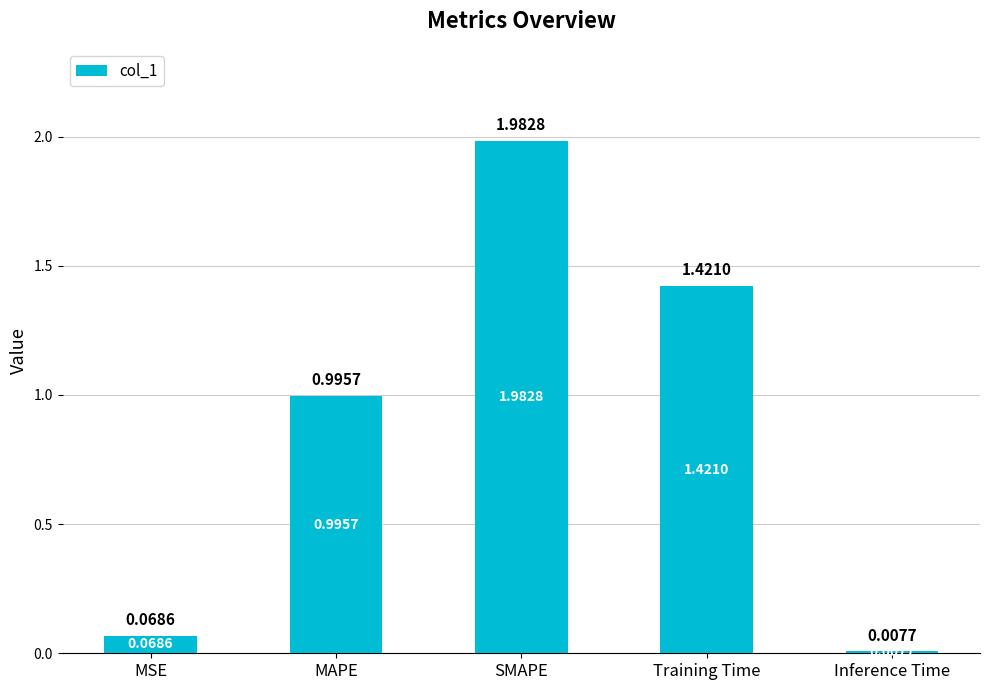

Which category has the lowest value across all series?

Inference Time